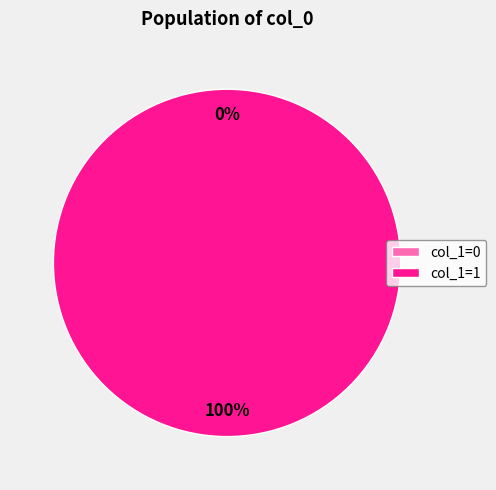

Is there a majority slice in this chart?

Yes